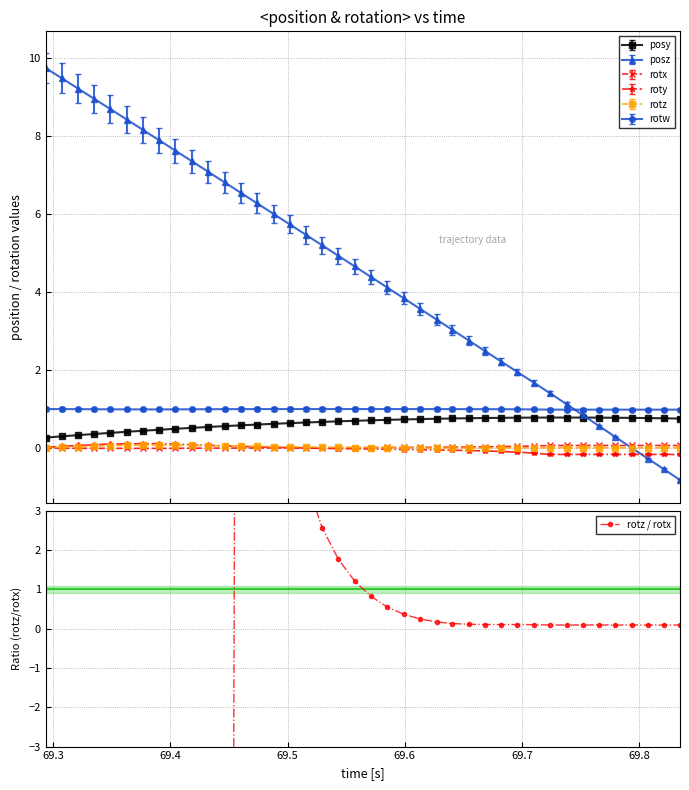

What is the label of the 1st point from the right?

69.83472